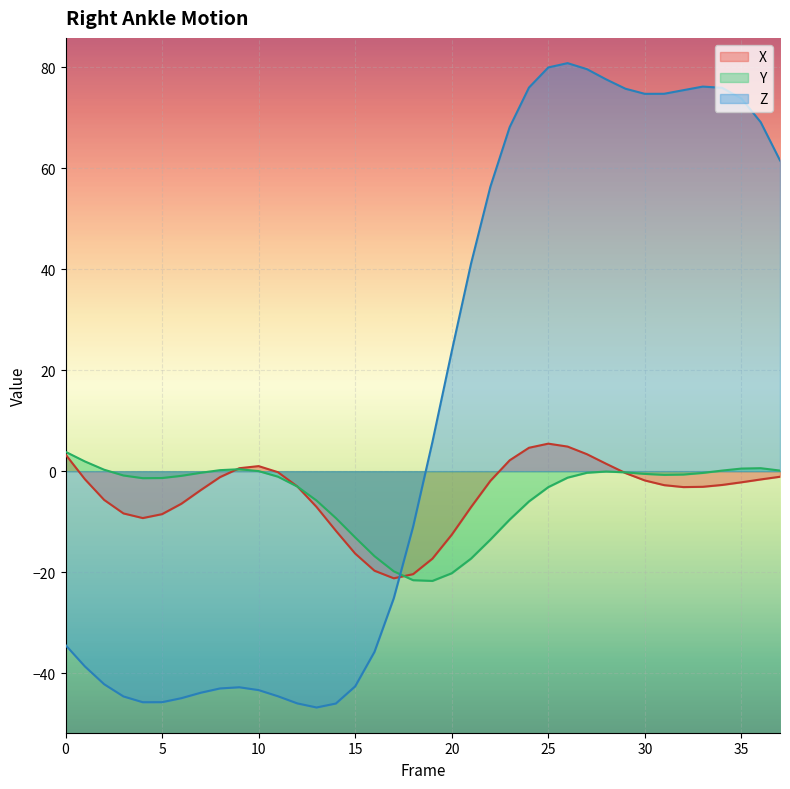

What is the difference between the maximum and minimum values in the Y series?

25.6